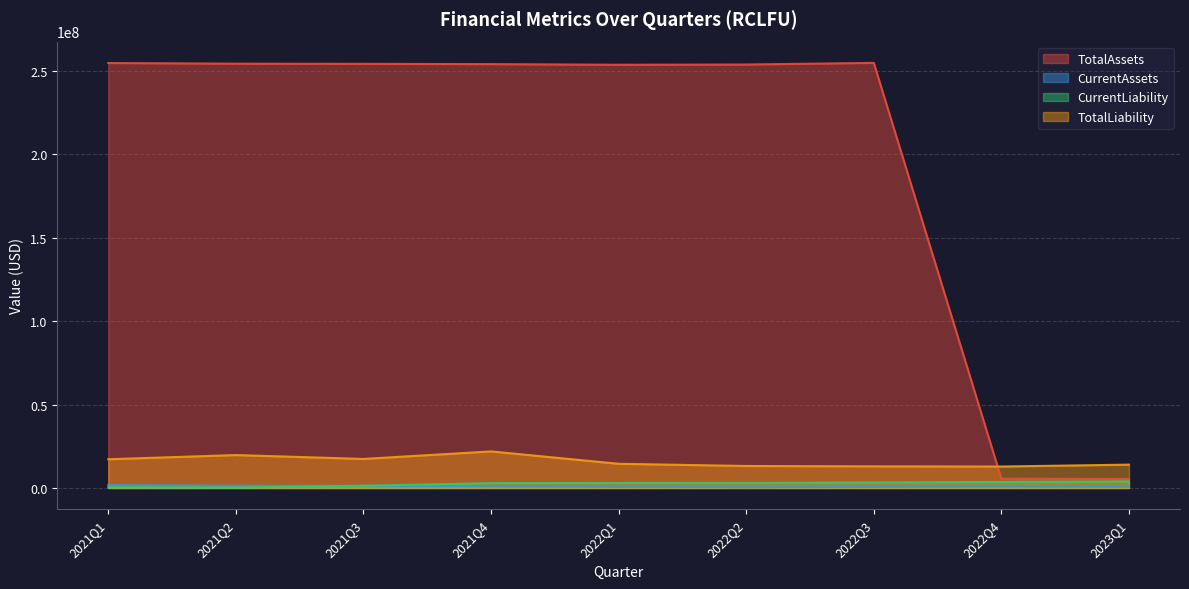

Does the chart display data point markers on the line(s)?

No